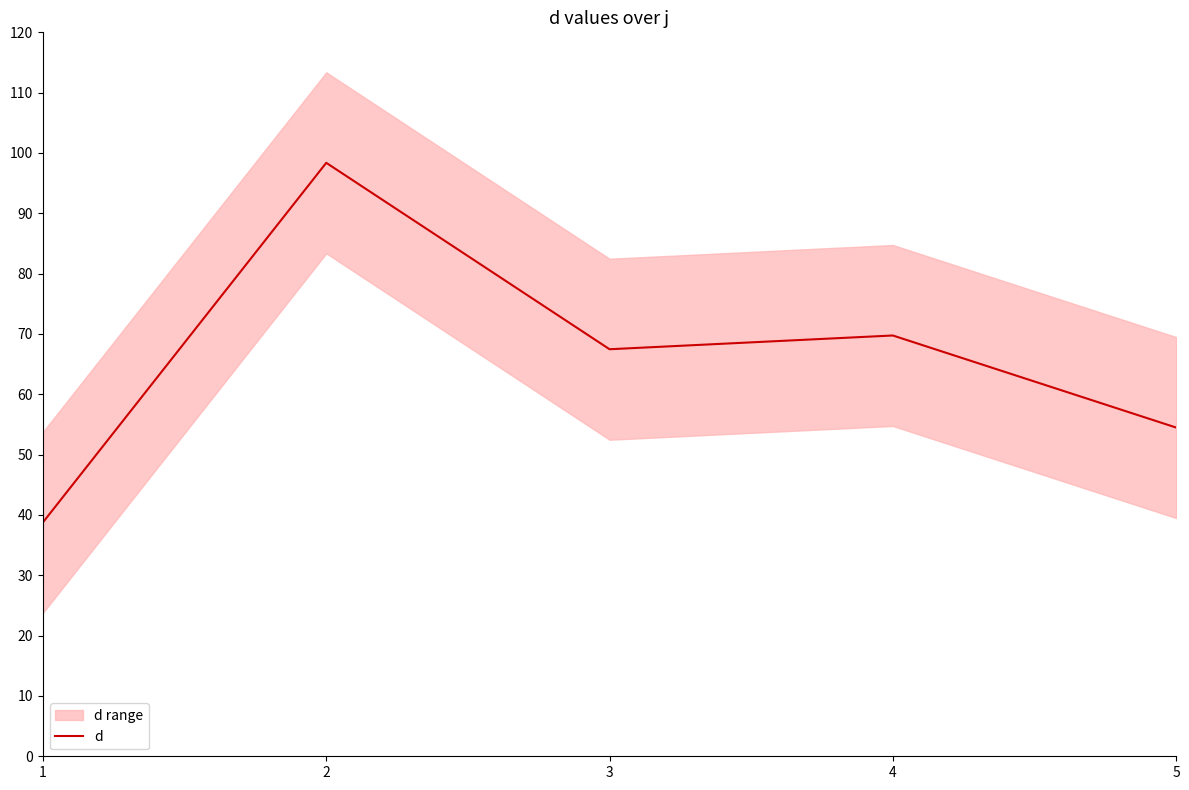

How many lines are shown in the chart?

1